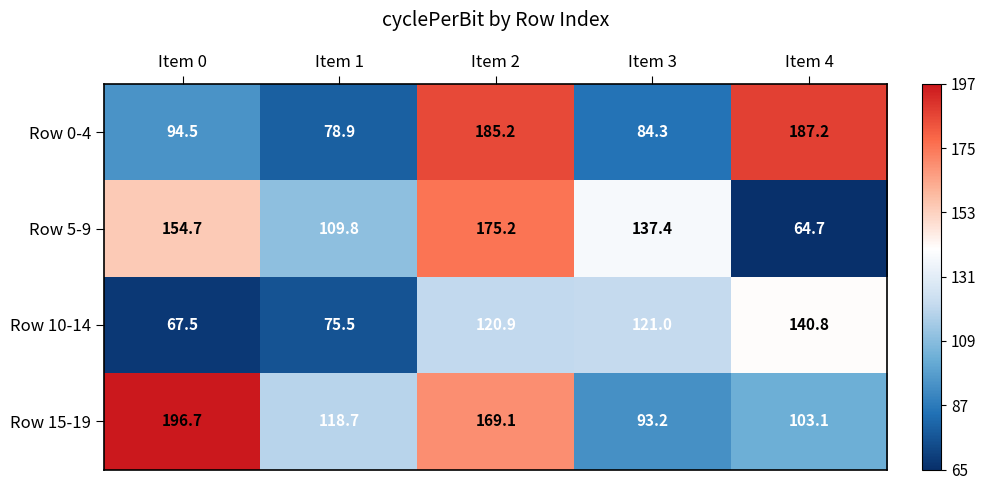

Which series has the widest spread of values?

Row 5-9